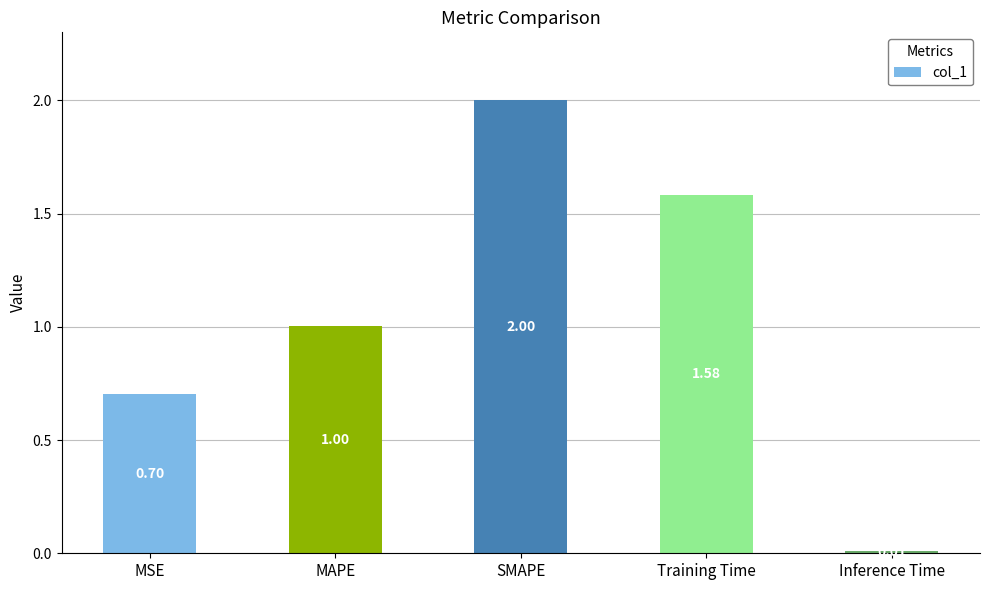

What is the maximum value shown in the chart?

2.0